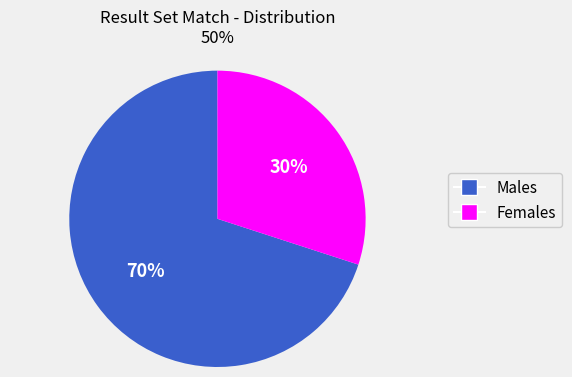

To the nearest percent, what is the average slice percentage?

50%